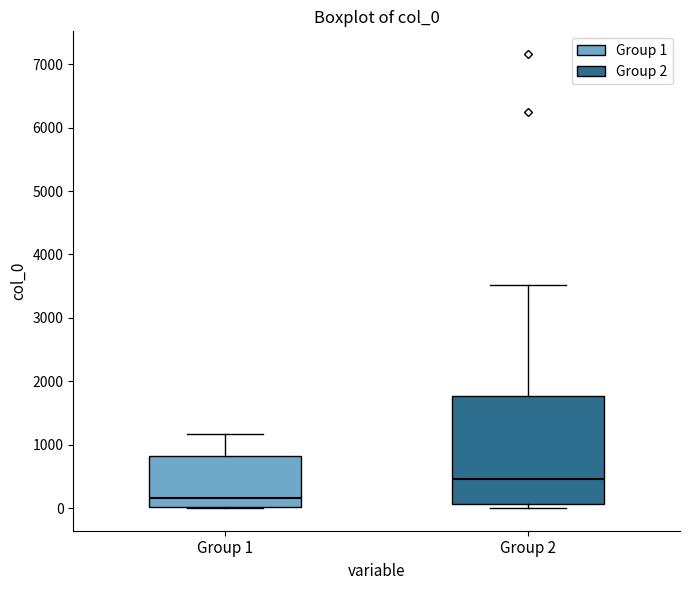

Where does the upper whisker of the box for Group 2 end on the y-axis? The values are not printed on the chart, so give them approximately, as read against the axis.

3500